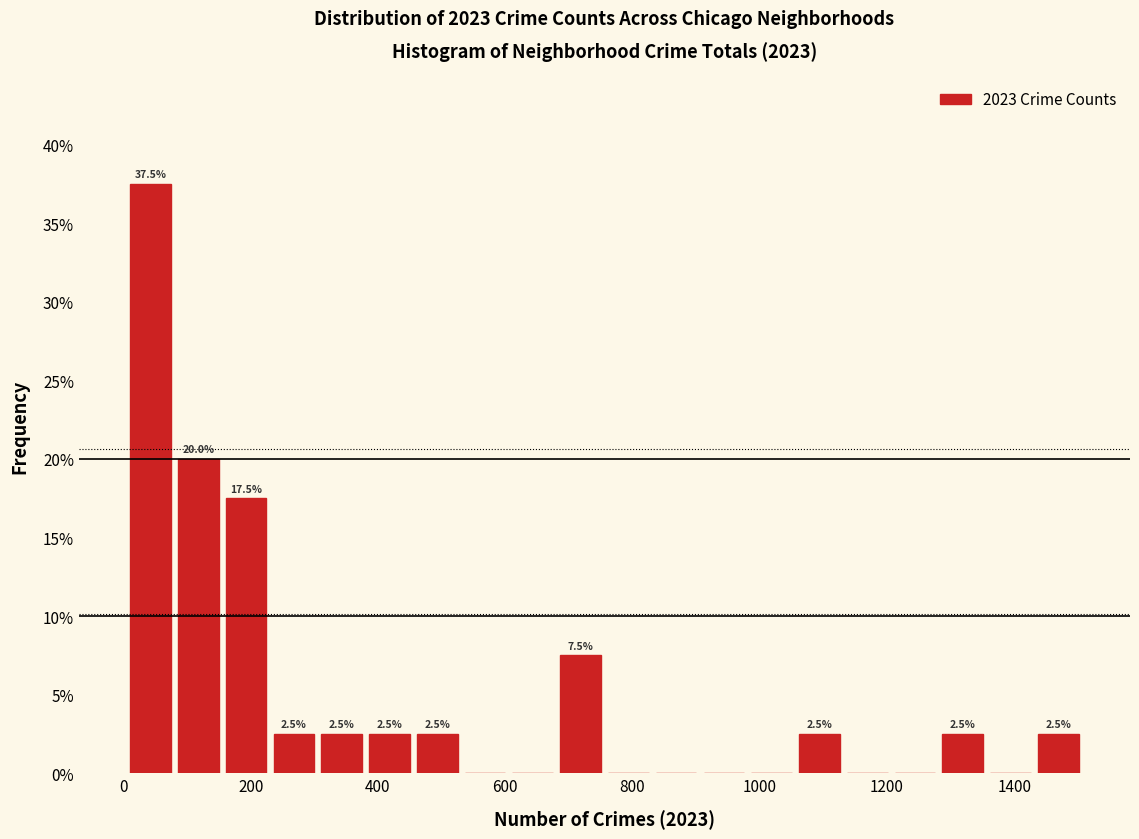

Read against the x-axis, roughly where is the centre of the tallest bar?

40